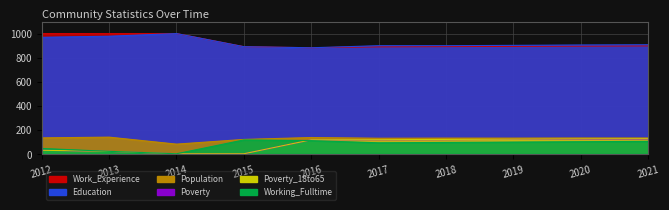

True or false: Education and Working_Fulltime intersect in this chart.

False